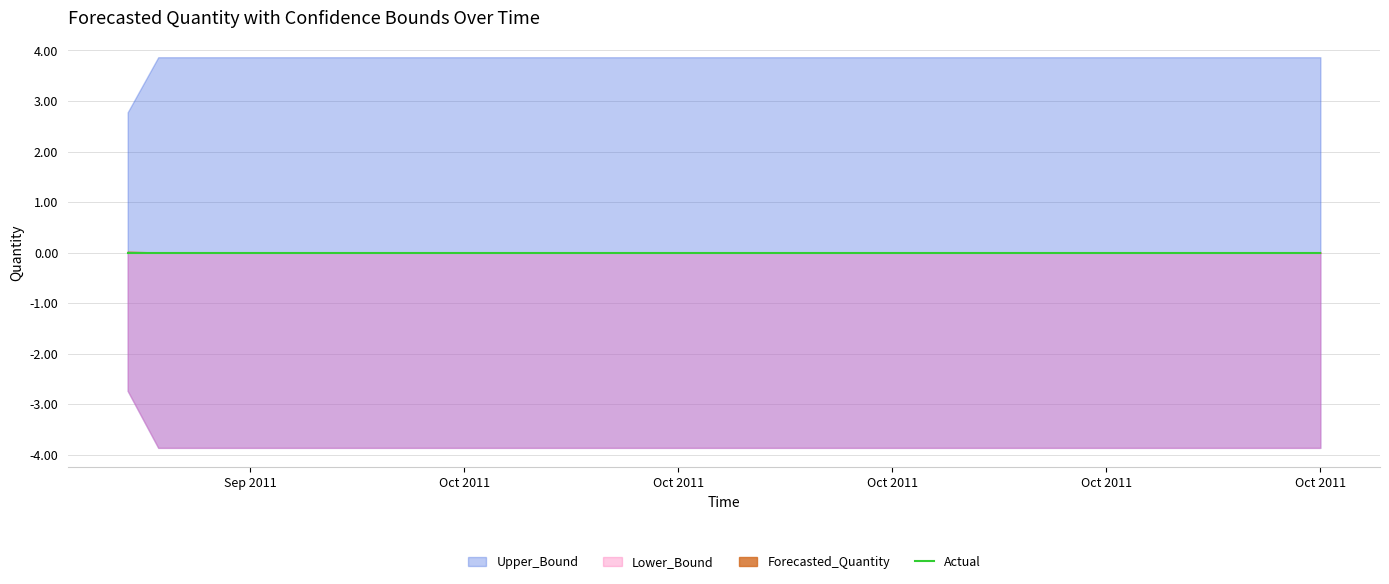

What is the difference between the highest and lowest values at 2011-09-22?

5.5